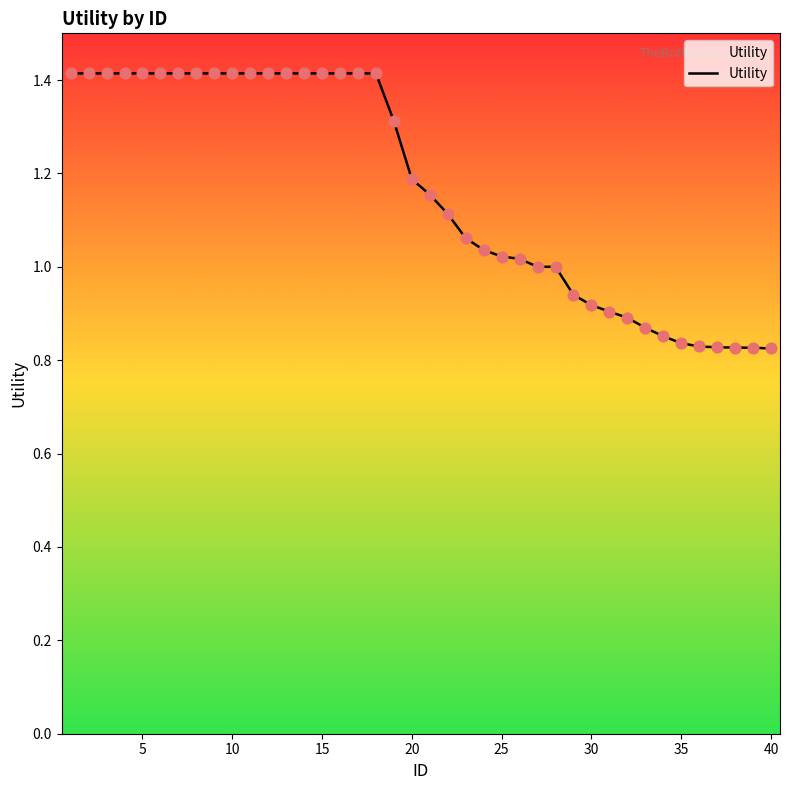

What is the maximum value shown in the chart?

1.4